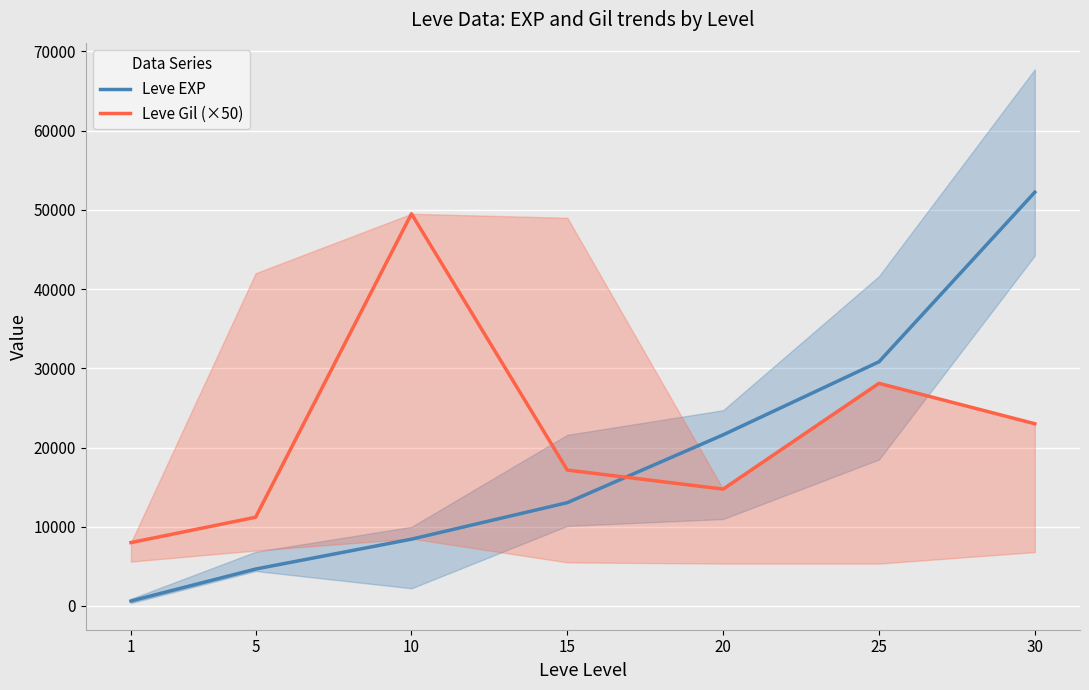

Where is the first local minimum for Leve Gil (×50)?

20